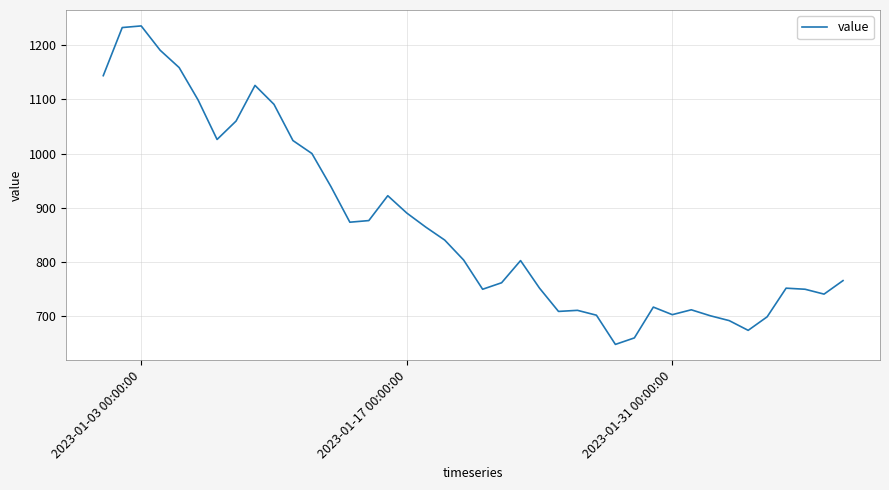

What is the maximum value shown in the chart?

1236